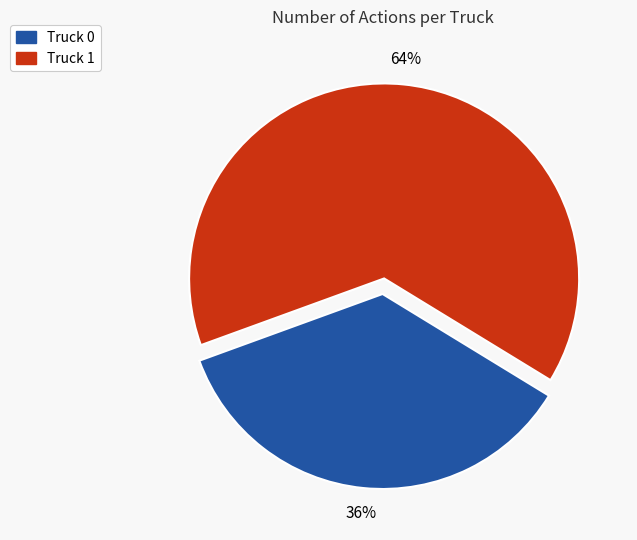

Which category has the biggest portion of the pie?

Truck 1